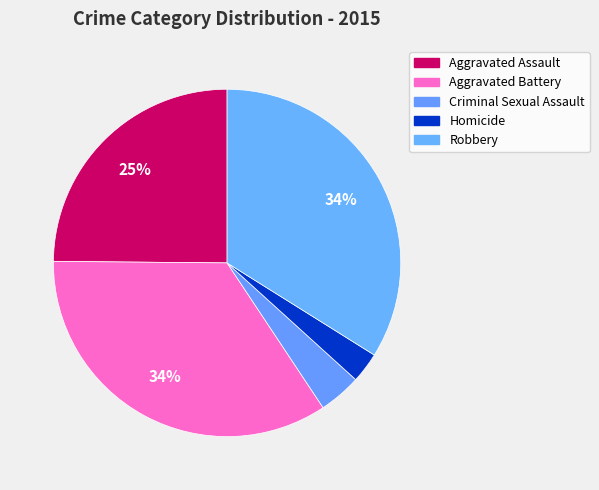

Is there a majority slice in this chart?

No